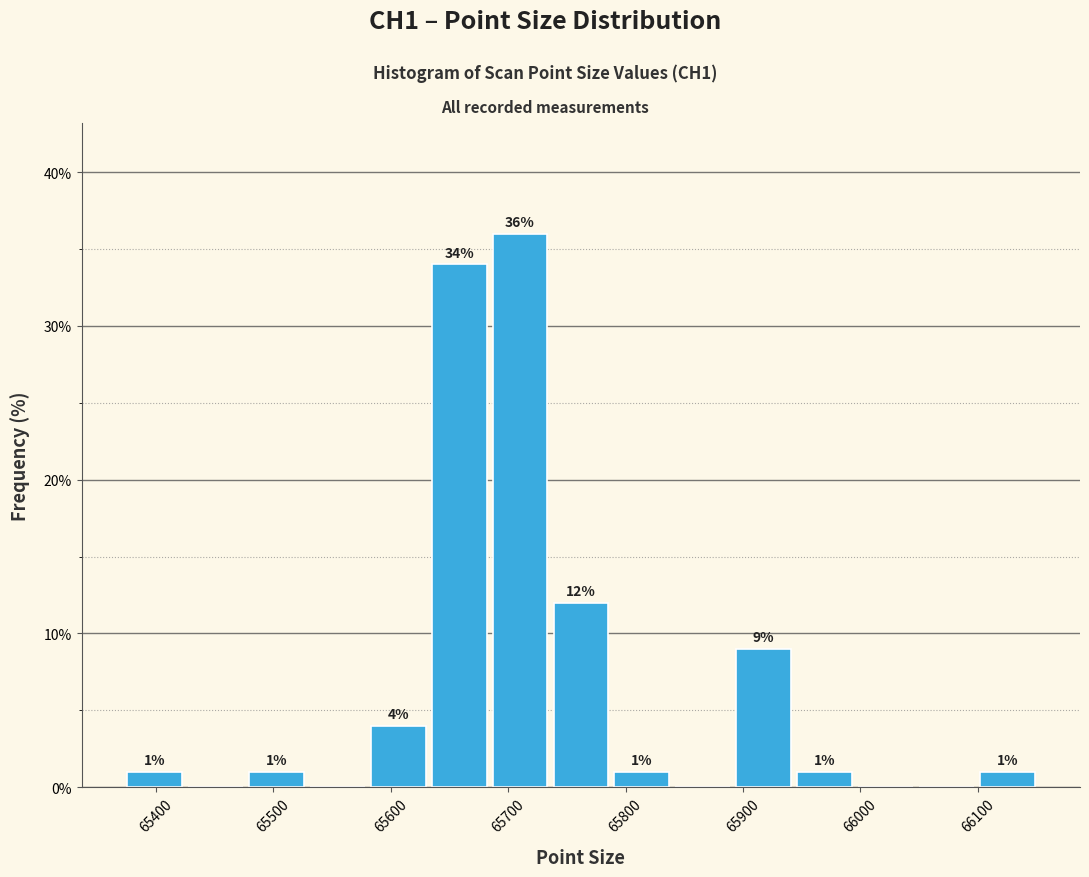

Which range on the x-axis has the tallest bar?

65680 to 65740